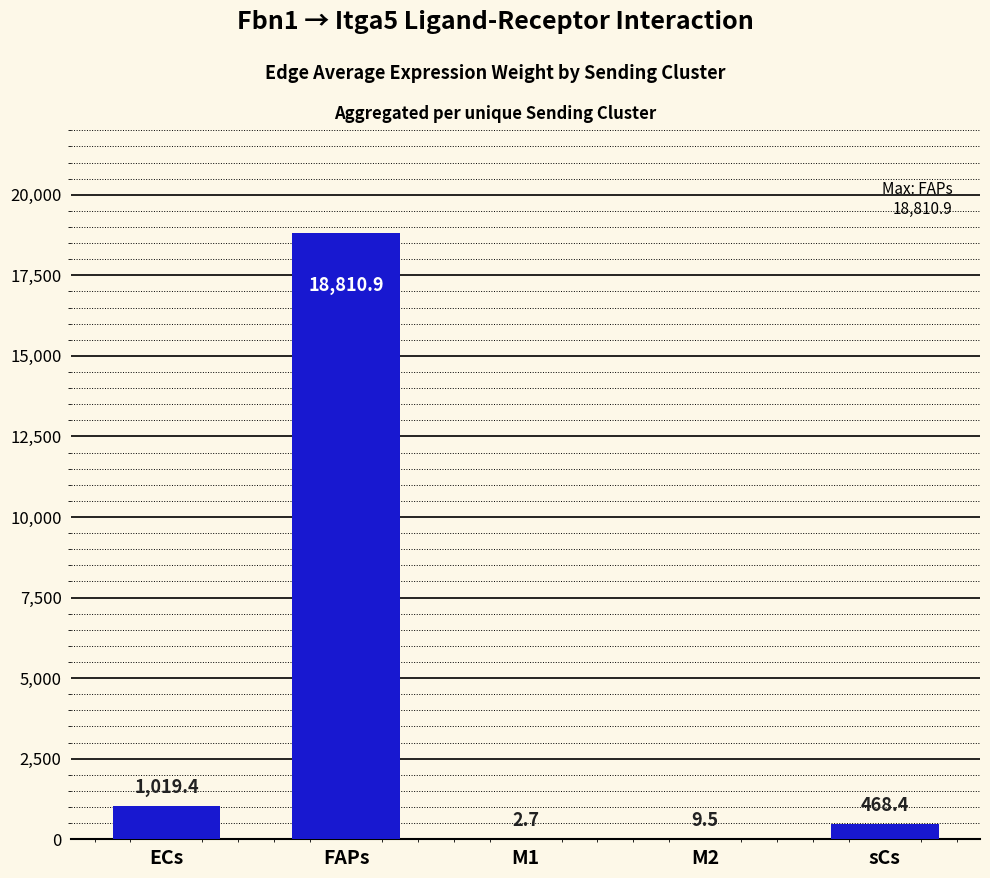

What is the maximum value shown in the chart?

18810.9